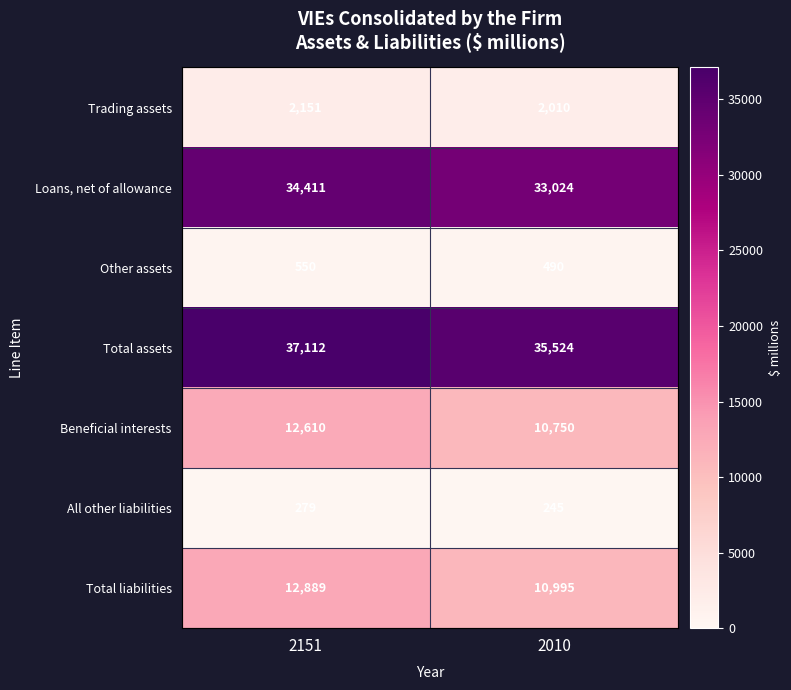

What is the greatest value displayed?

37112